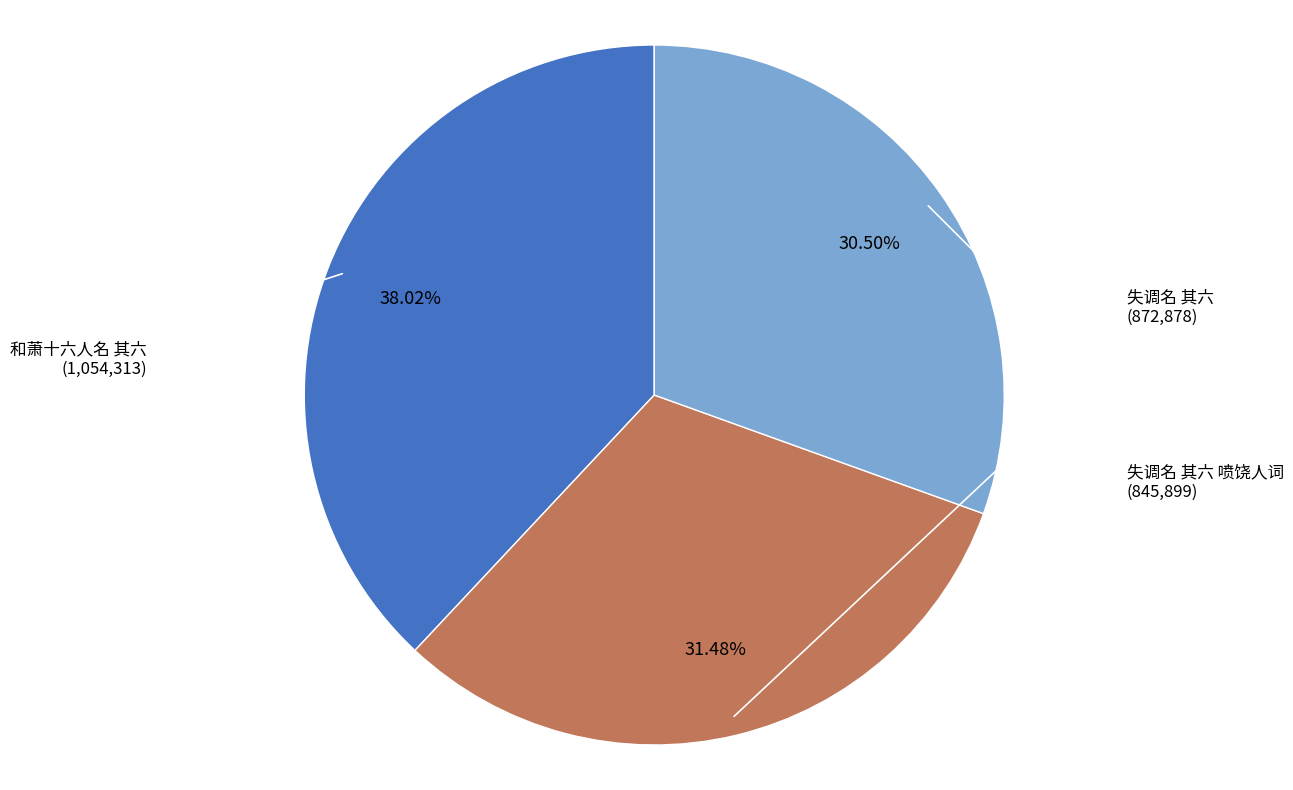

Does any single category account for the majority?

No